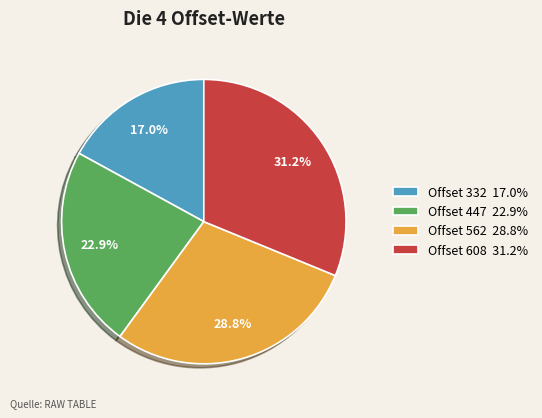

To the nearest percent, what is the average slice percentage?

25%